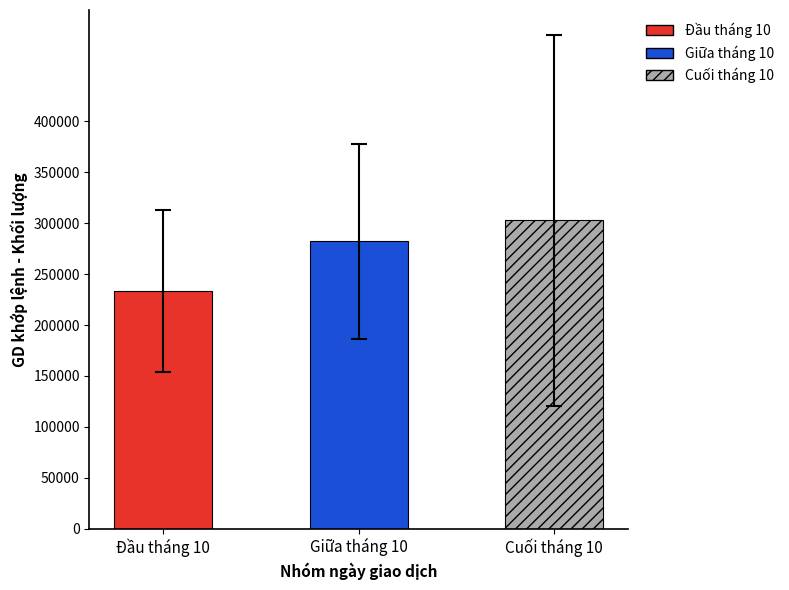

What is the label of the 1st bar from the right?

Cuối tháng 10